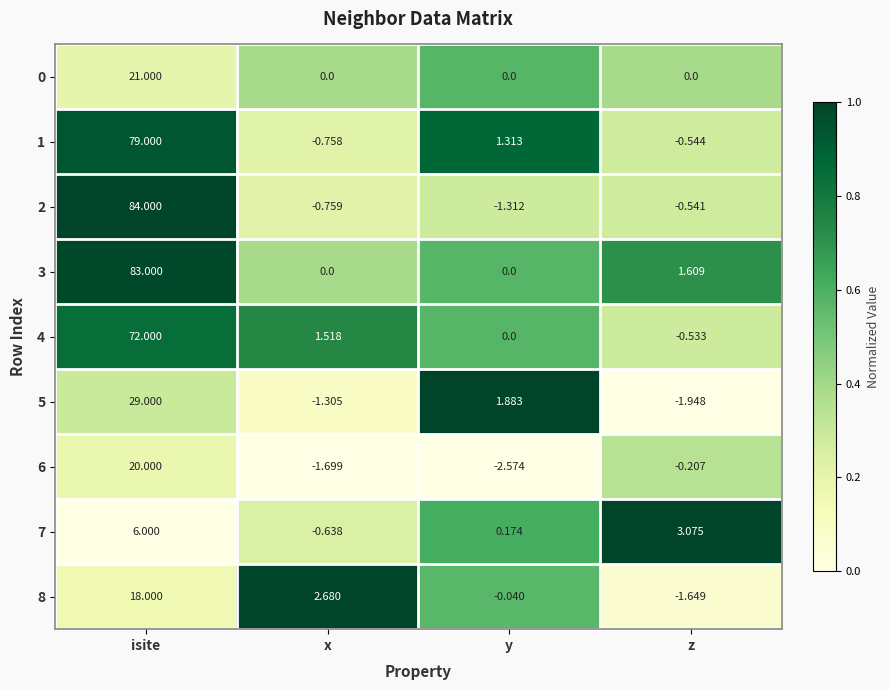

At which category is the sum across all series the highest?

isite